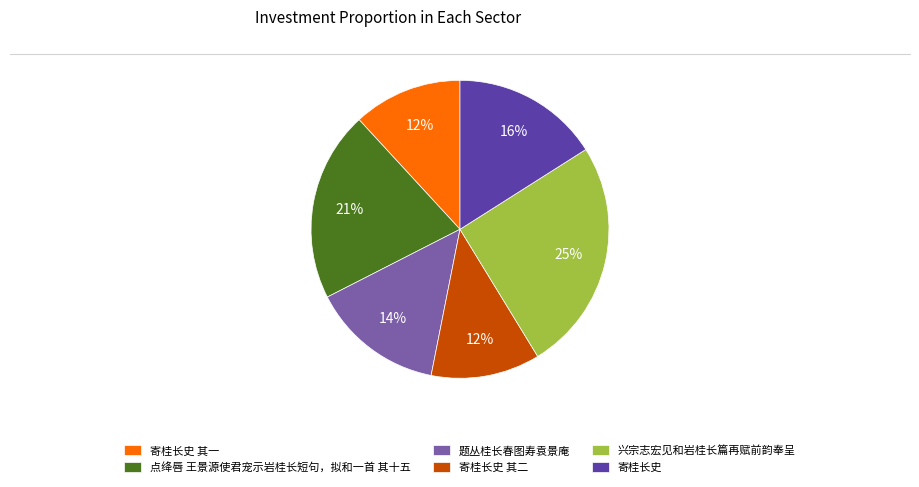

The 题丛桂长春图寿袁景庵 slice represents 14% of the pie. True or false?

True